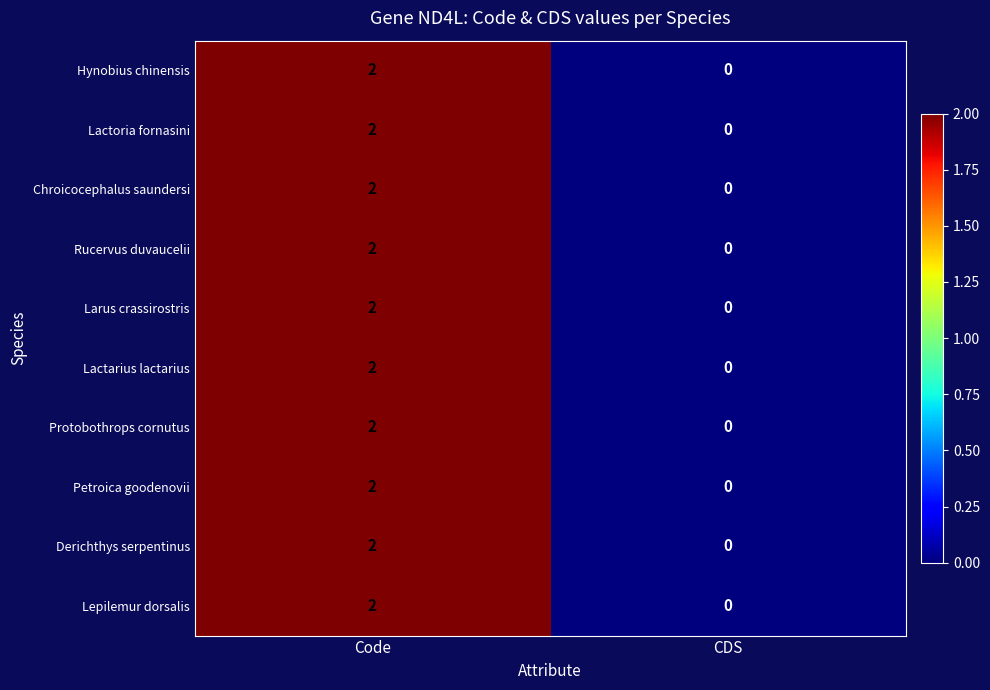

Reading left to right, list all the values displayed in this chart.

Hynobius chinensis: 2	0
Lactoria fornasini: 2	0
Chroicocephalus saundersi: 2	0
Rucervus duvaucelii: 2	0
Larus crassirostris: 2	0
Lactarius lactarius: 2	0
Protobothrops cornutus: 2	0
Petroica goodenovii: 2	0
Derichthys serpentinus: 2	0
Lepilemur dorsalis: 2	0